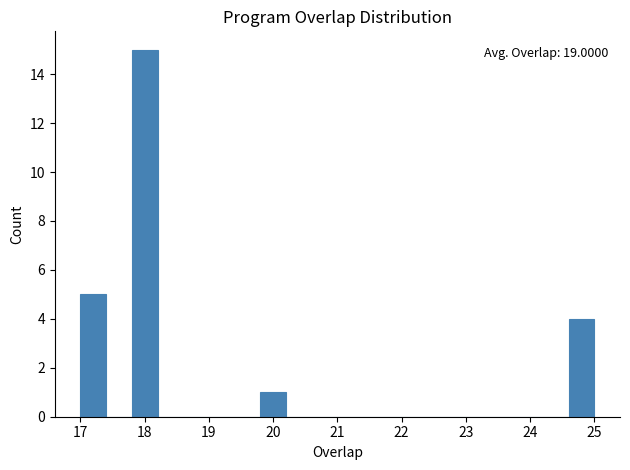

Which range on the x-axis has the tallest bar?

17.8 to 18.2